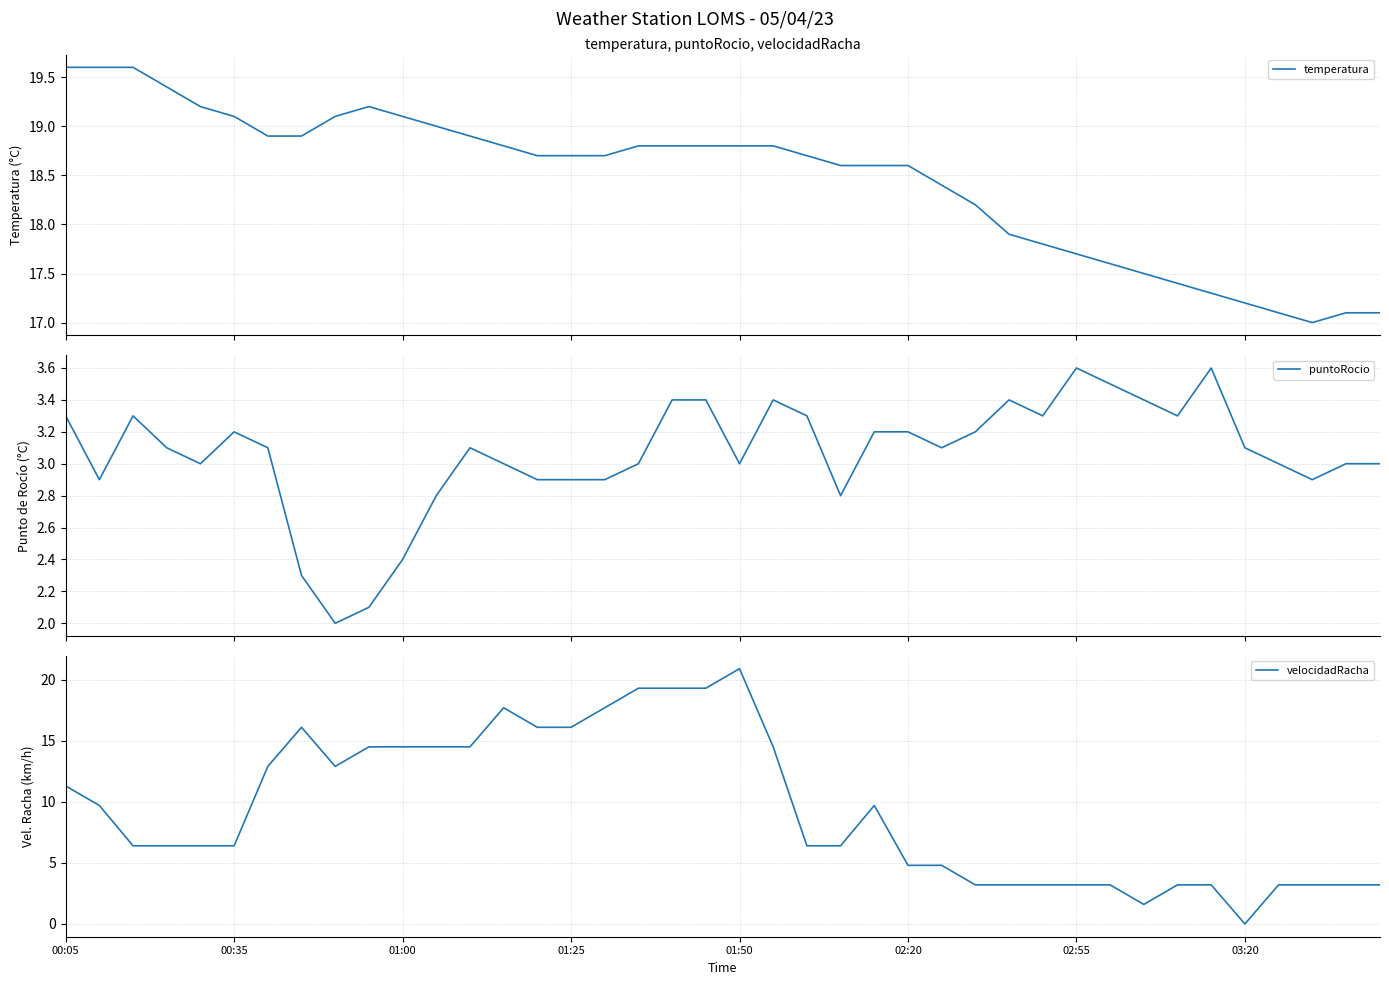

Read the temperatura value at 11.

19.0